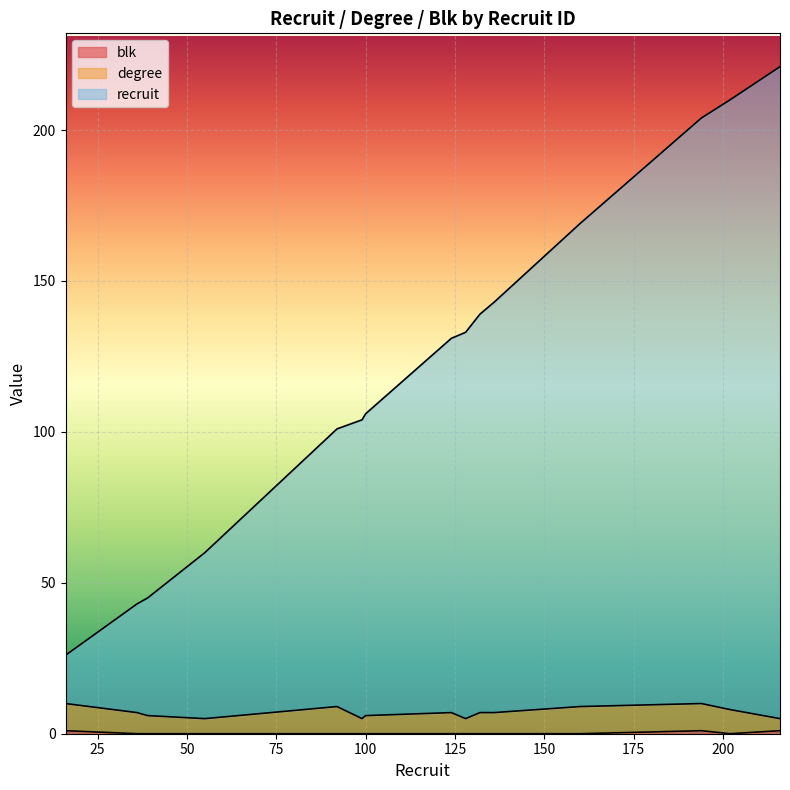

The value of recruit at 132 is 139. True or false?

True